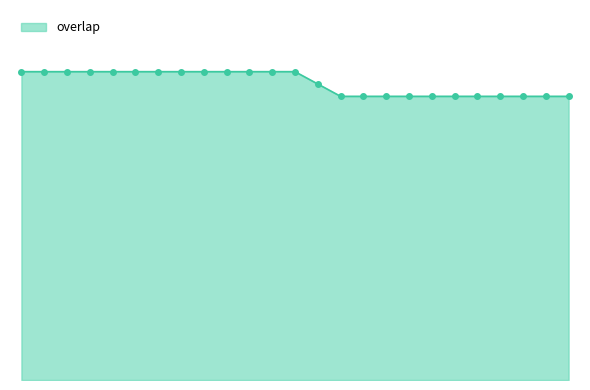

What is the sum of all values?

602